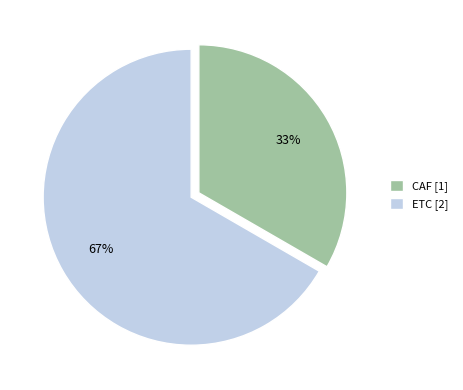

Is there a majority slice in this chart?

Yes